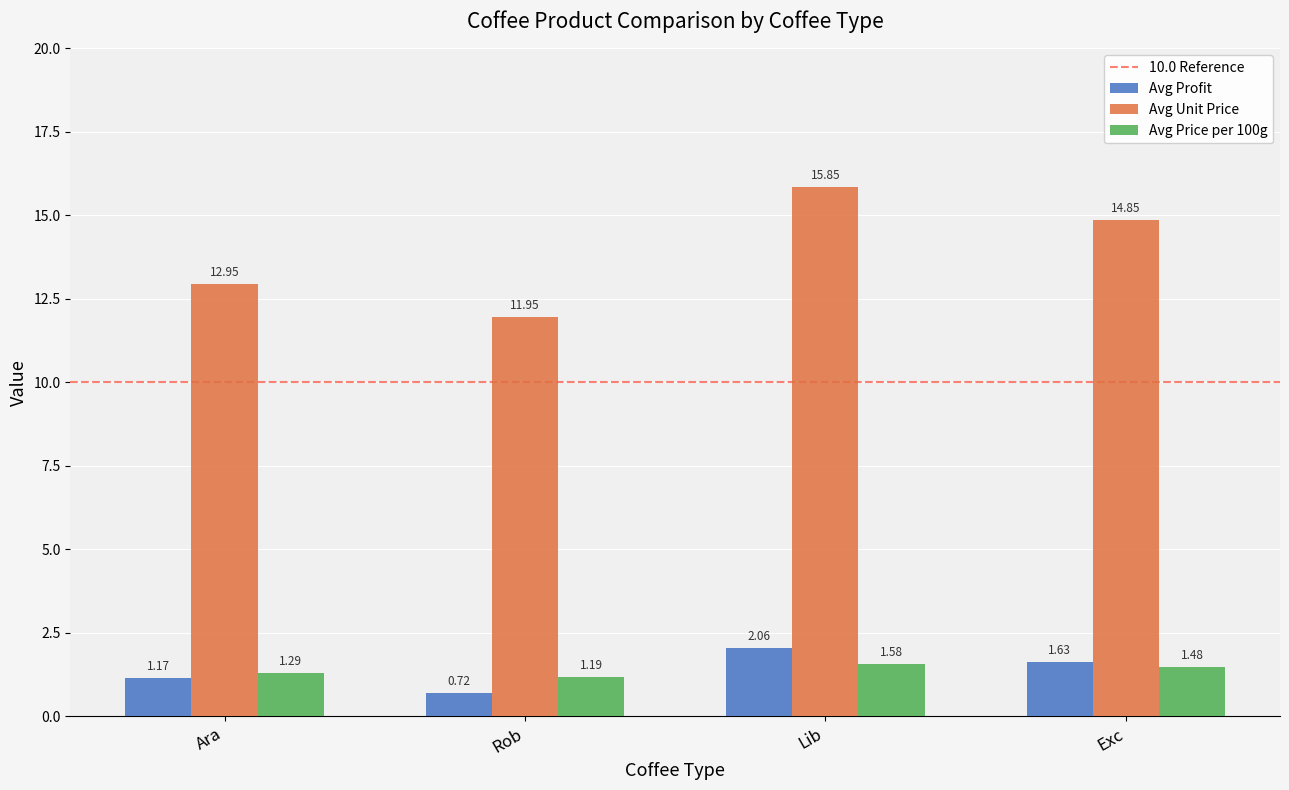

What is the difference between the maximum and minimum values in the Avg Unit Price series?

3.9